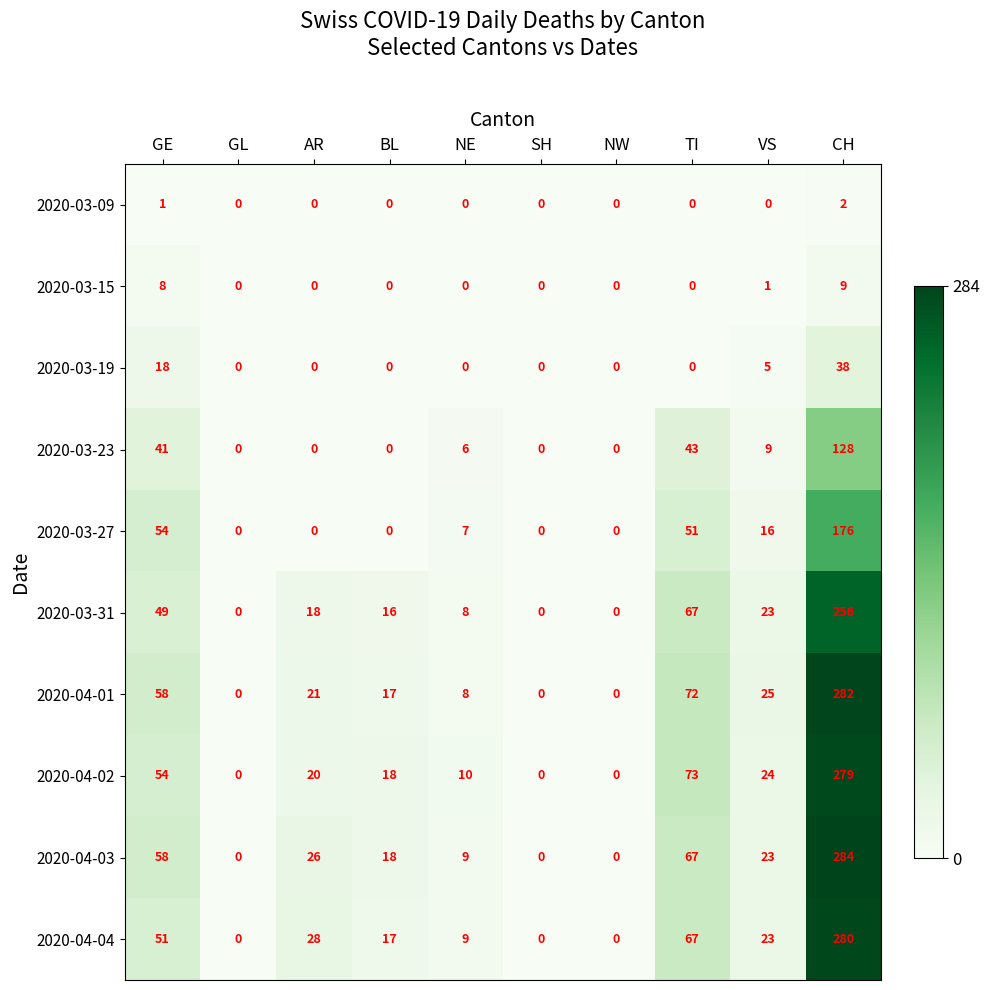

At how many categories does at least one series exceed 150?

1